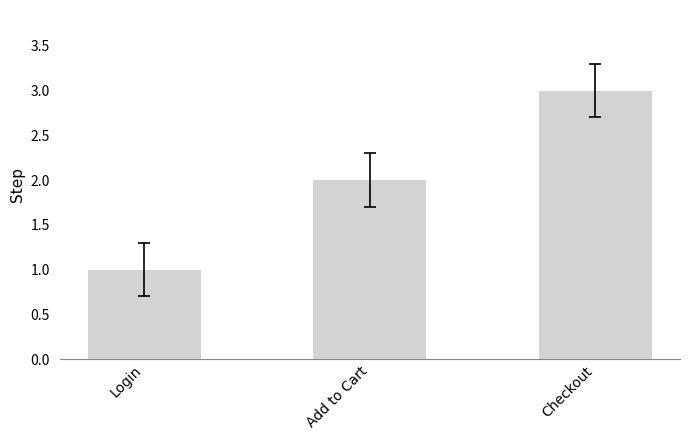

What is the difference between the maximum and second lowest values?

1